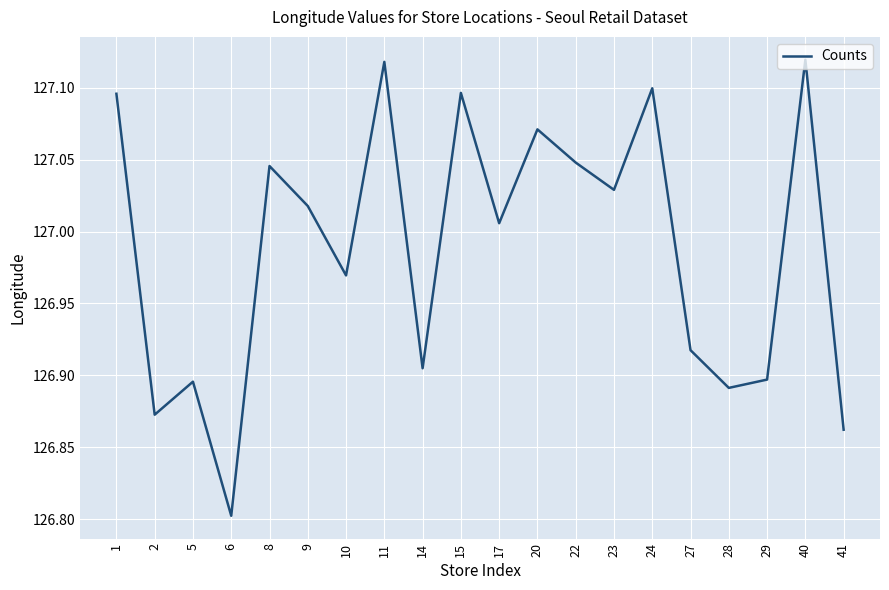

Which has a higher value, 9 or 11?

11